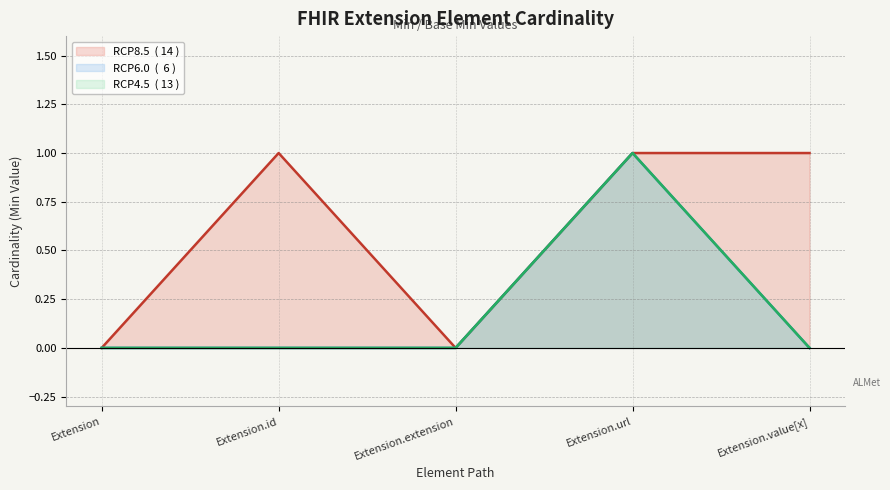

True or false: Extension (Max=*, BaseMax=*) and Extension (Min=0, BaseMin=0) intersect in this chart.

False